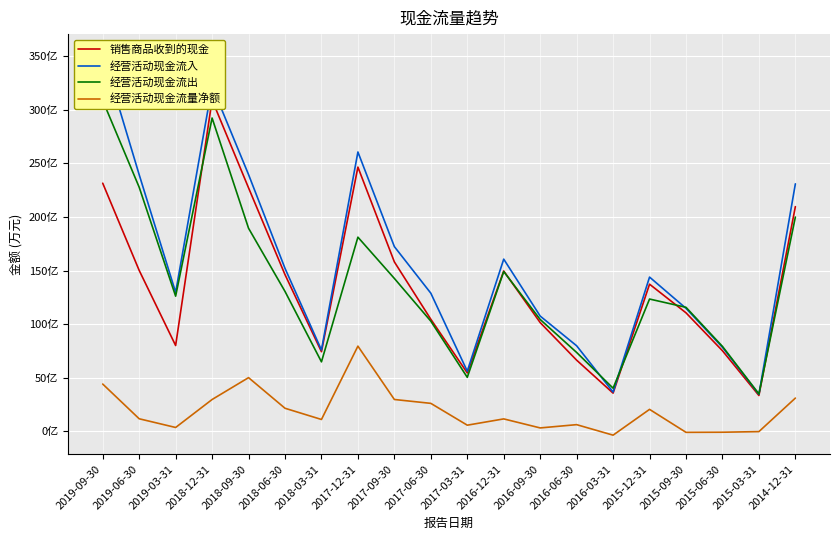

At which label does 经营活动现金流入 reach its peak?

2019-09-30